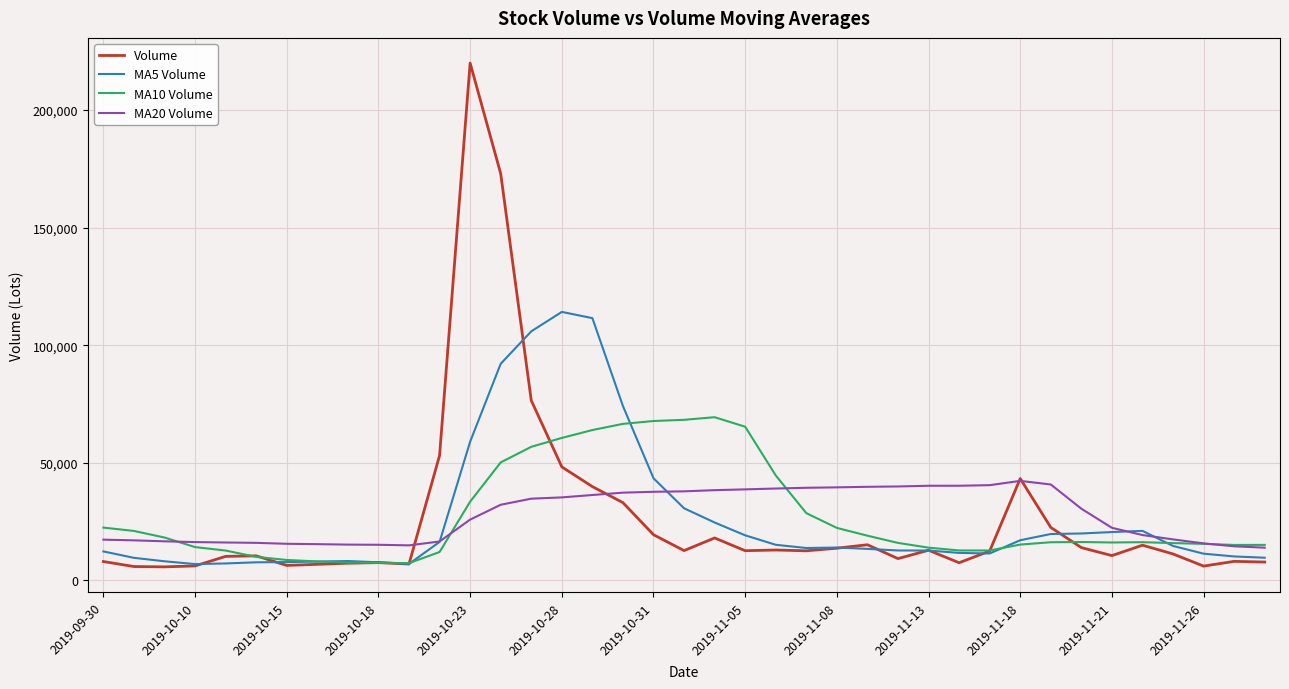

Which series has the largest range (max minus min)?

Volume